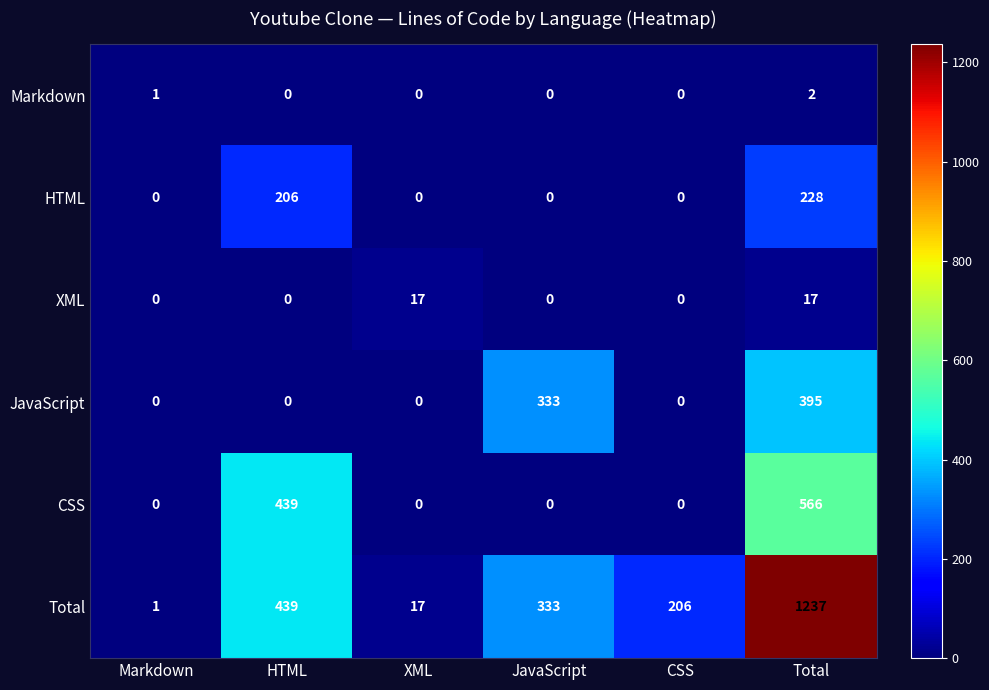

What is the difference between the HTML values at HTML and JavaScript?

206